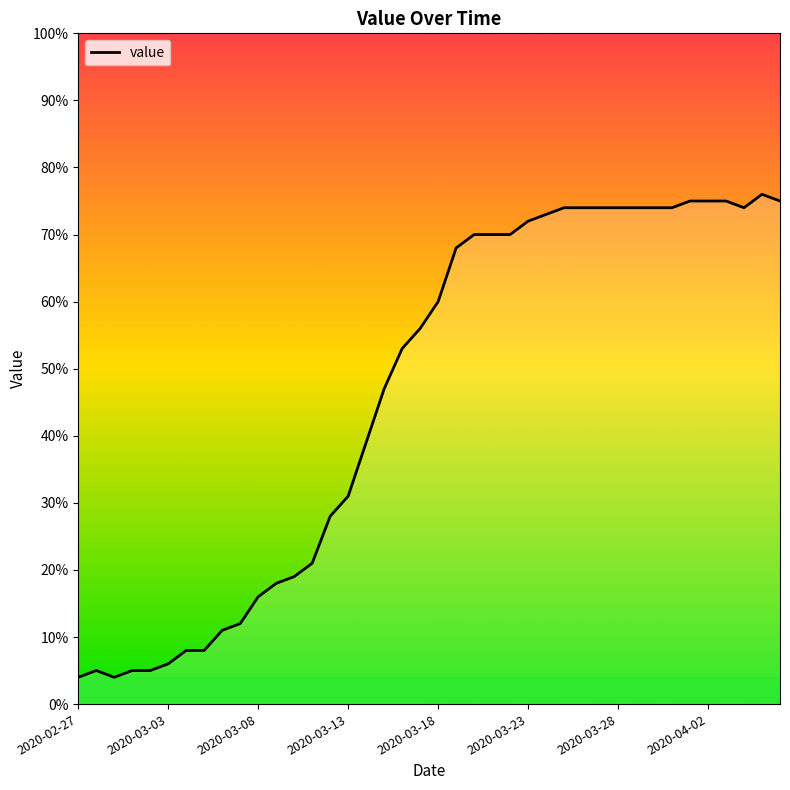

Reading right to left, what are all the values shown in this chart?

75	76	74	75	75	75	74	74	74	74	74	74	74	73	72	70	70	70	68	60	56	53	47	39	31	28	21	19	18	16	12	11	8	8	6	5	5	4	5	4